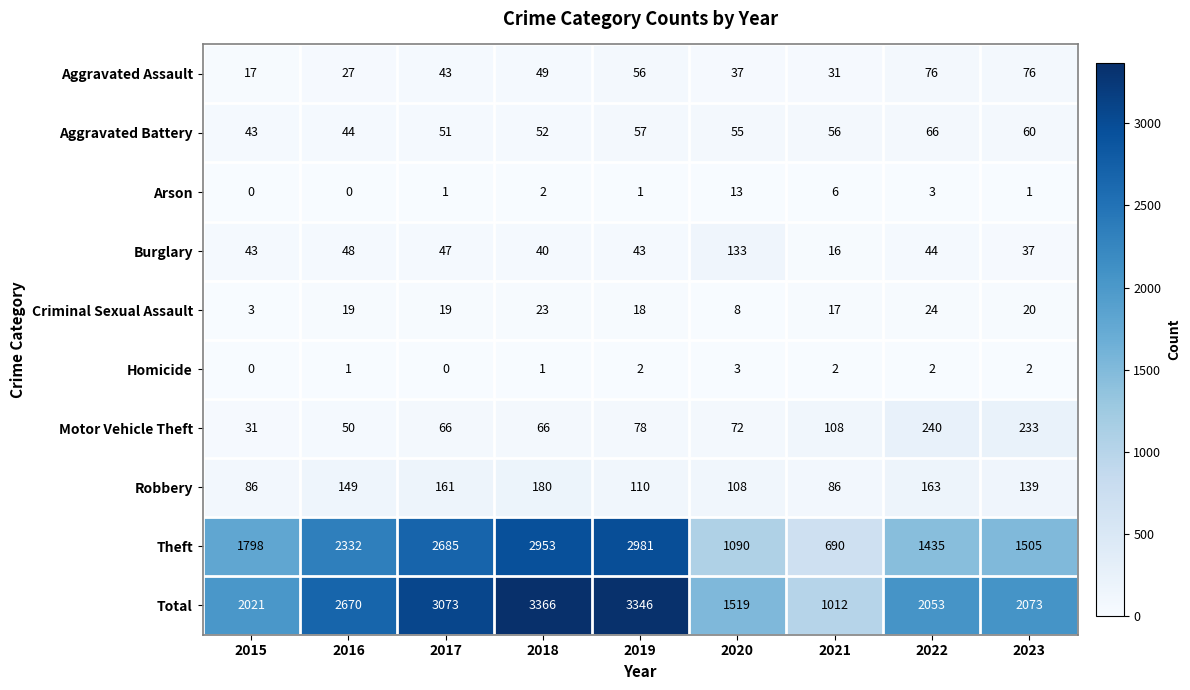

What is the spread (max minus min) of values at 2018?

3365